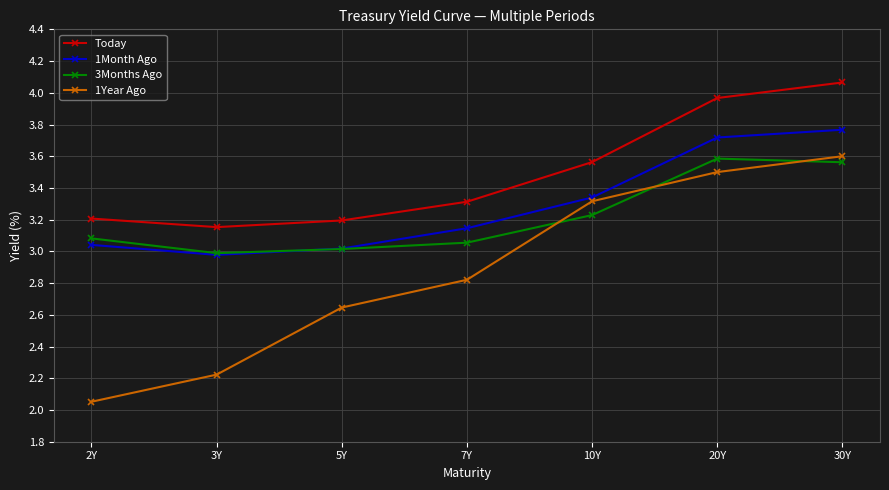

The 3Months Ago series shows 3.6 at 20Y. True or false?

True